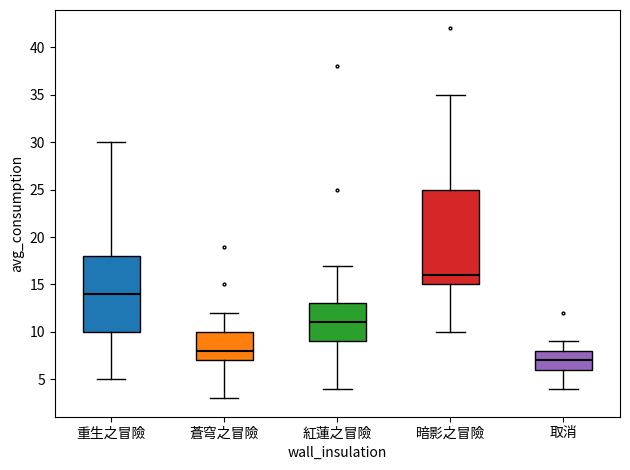

Where is the lower edge of the box for 暗影之冒險 on the y-axis? The values are not printed on the chart, so give them approximately, as read against the axis.

15